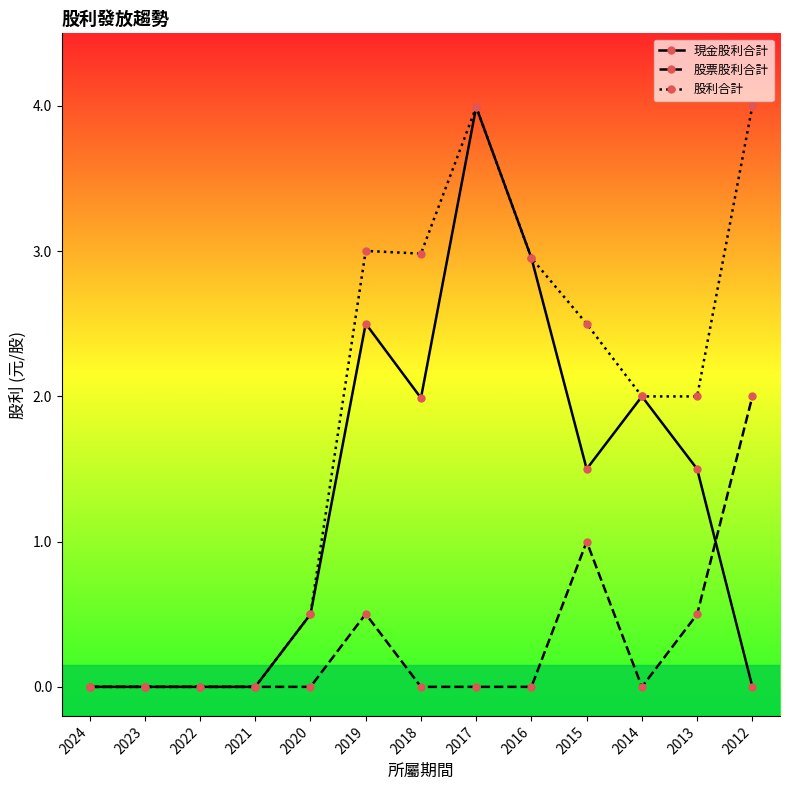

Rank the series by their average value, from highest to lowest.

股利合計, 現金股利合計, 股票股利合計